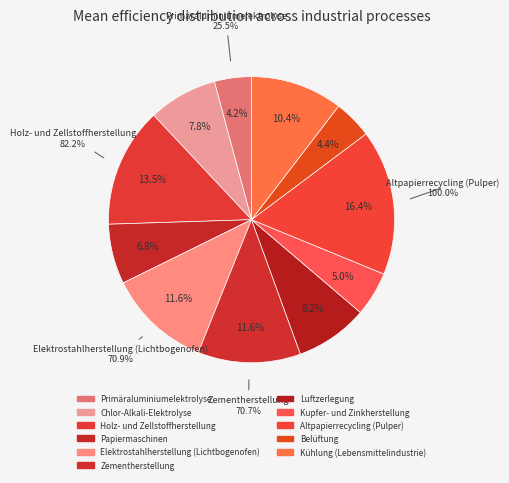

To the nearest percent, what is the average slice percentage?

9%